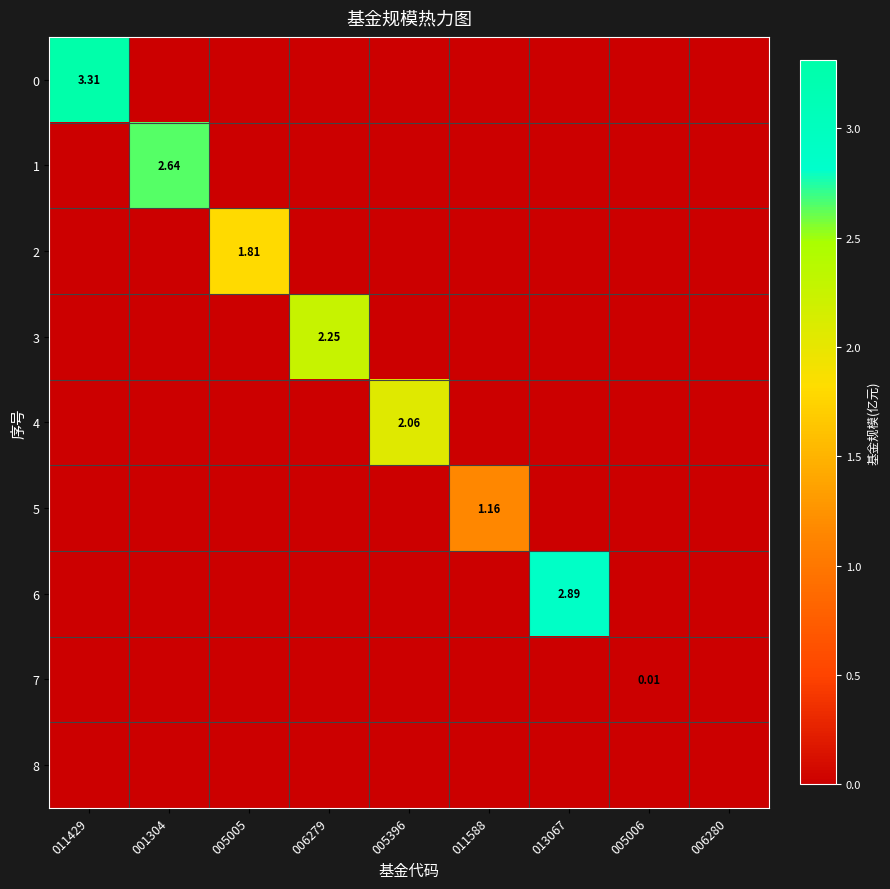

Between 013067 and 005006, which series saw the biggest shift?

6